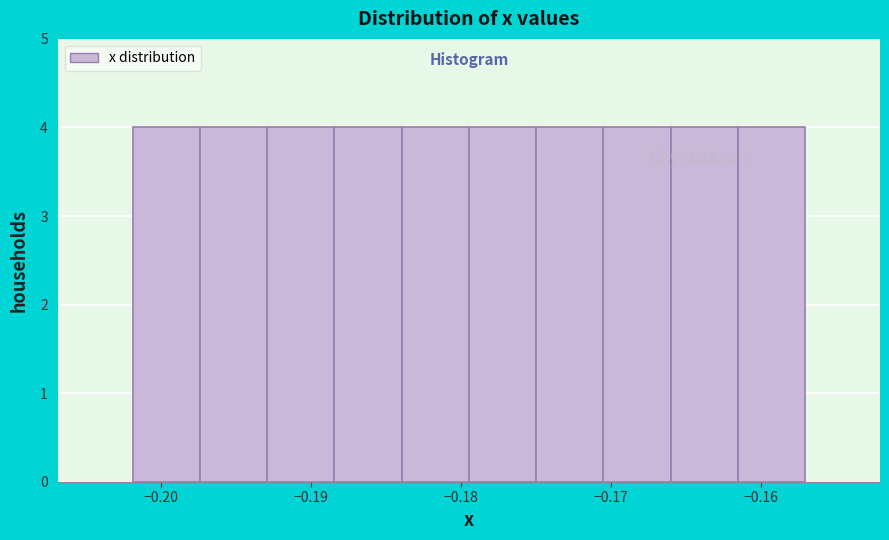

Reading left to right, list every bar in this chart as the range it spans on the x-axis followed by its height. Neither the bar edges nor the heights are printed on the chart, so give them approximately, as read against the axes.

-0.202 to -0.197: 4
-0.197 to -0.193: 4
-0.193 to -0.188: 4
-0.188 to -0.184: 4
-0.184 to -0.179: 4
-0.179 to -0.175: 4
-0.175 to -0.171: 4
-0.171 to -0.166: 4
-0.166 to -0.162: 4
-0.162 to -0.157: 4